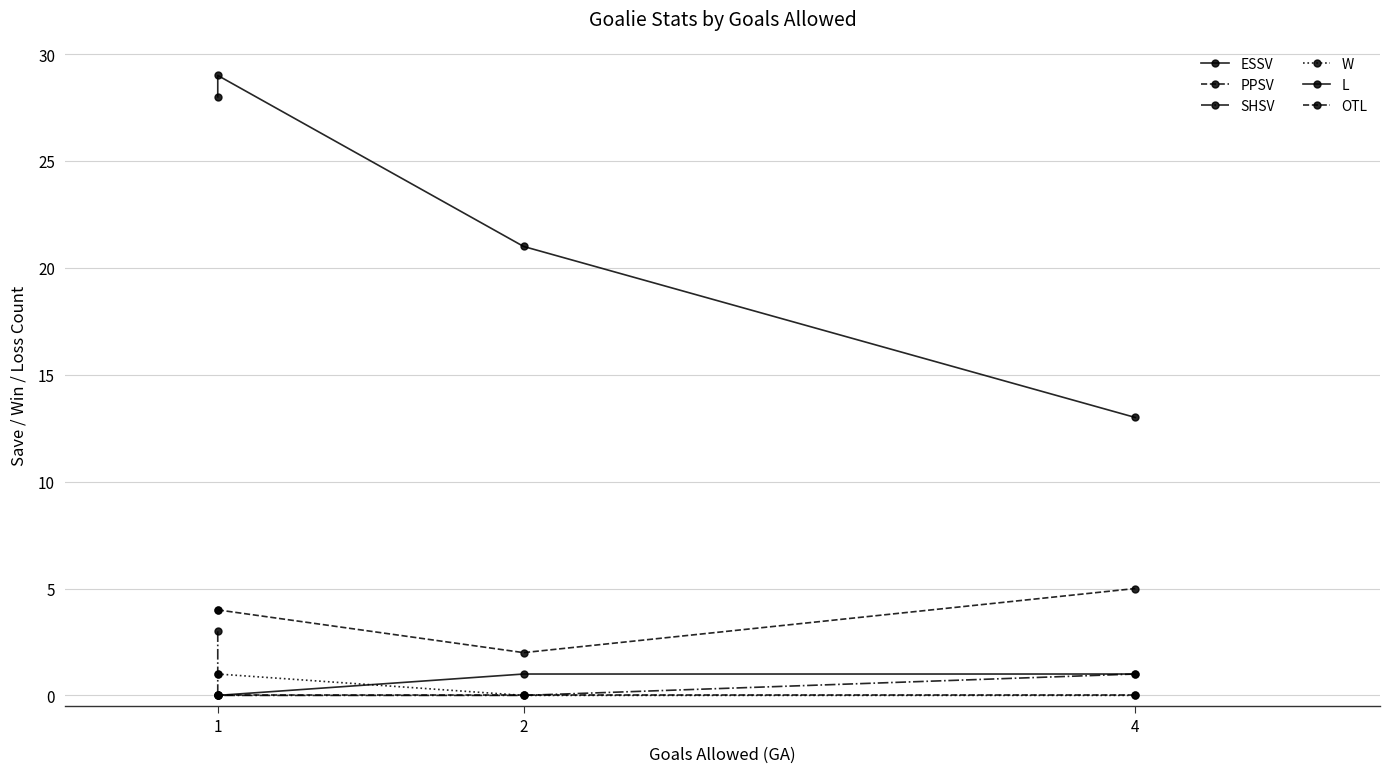

What are all the series names shown in the legend?

ESSV, PPSV, SHSV, W, L, OTL